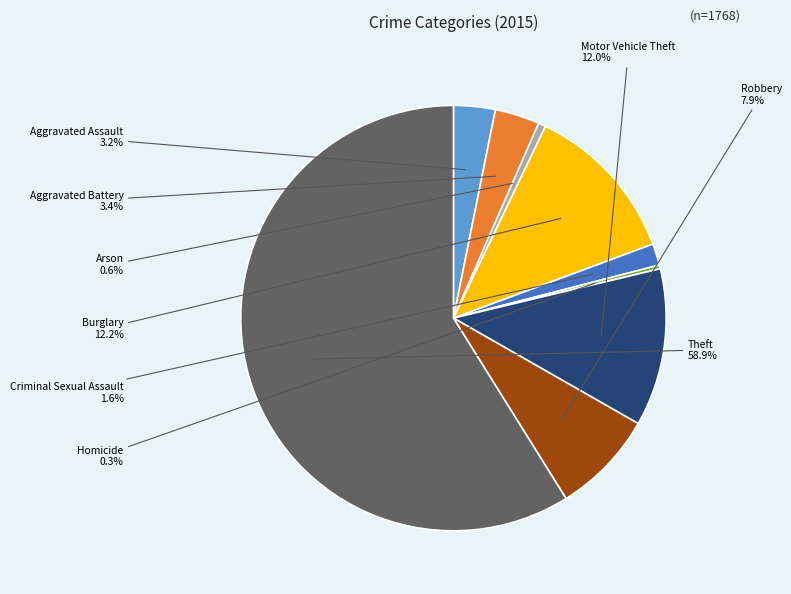

Is there any slice that represents more than half of the pie?

Yes